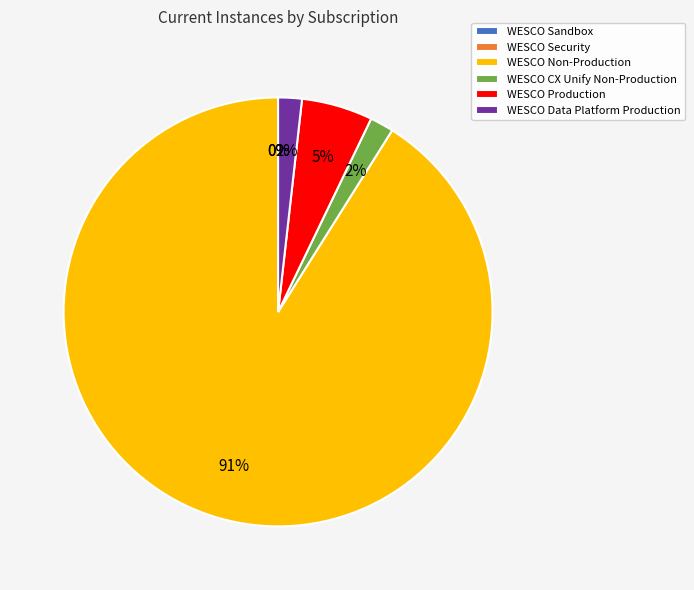

What percentage is the WESCO Non-Production slice, to the nearest percent?

91%